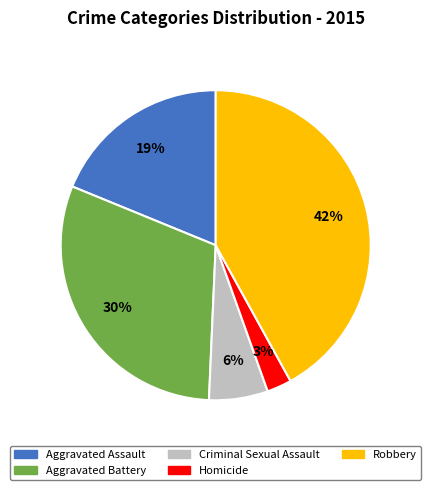

What percentage is the Homicide slice, to the nearest percent?

3%